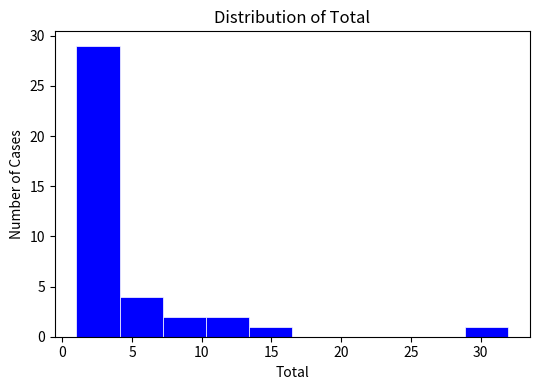

Reading left to right, list every bar in this chart as the range it spans on the x-axis followed by its height. Neither the bar edges nor the heights are printed on the chart, so give them approximately, as read against the axes.

1.0 to 4.1: 29
4.1 to 7.2: 4
7.2 to 10.3: 2
10.3 to 13.4: 2
13.4 to 16.5: 1
16.5 to 19.6: 0
19.6 to 22.7: 0
22.7 to 25.8: 0
25.8 to 28.9: 0
28.9 to 32.0: 1